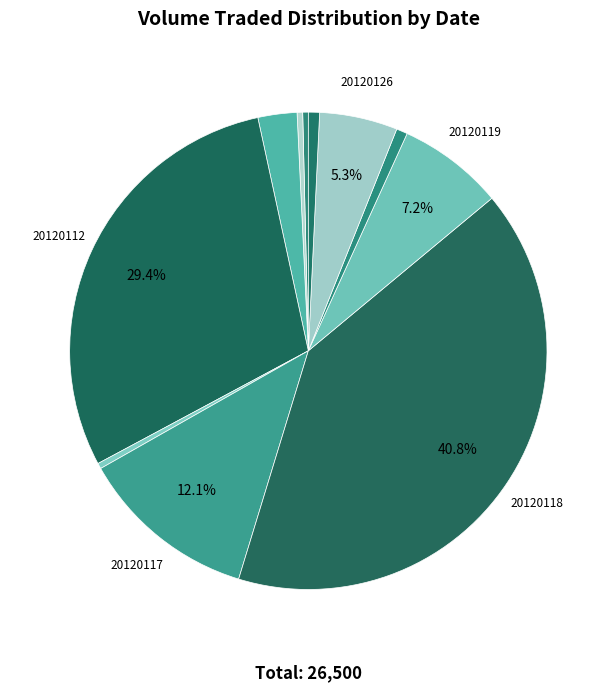

How many slices are in this pie chart?

11